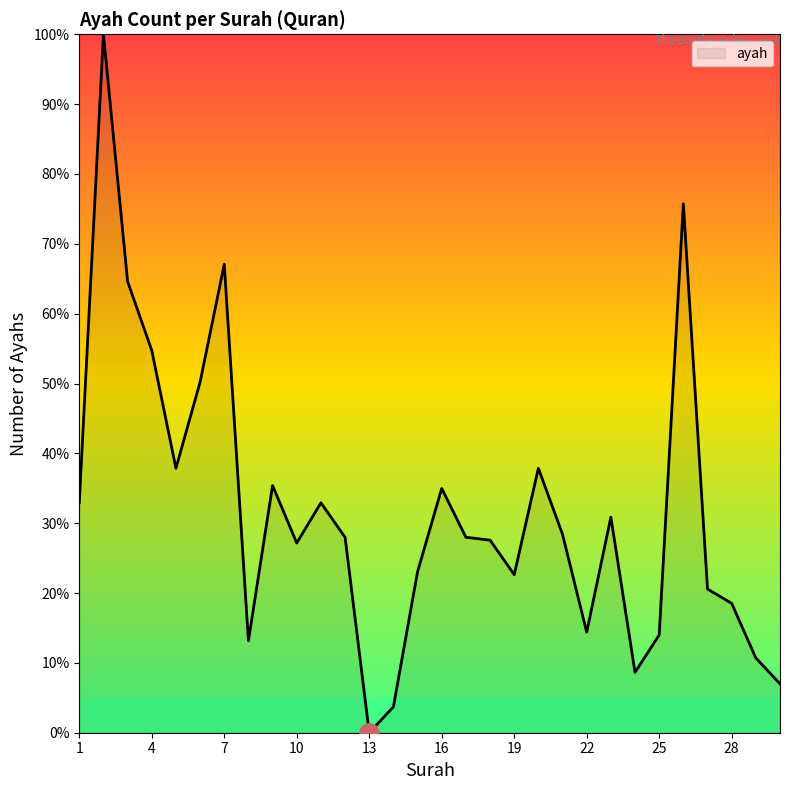

Reading left to right, transcribe all the data shown in this chart.

32.9	100.0	64.6	54.7	37.9	50.2	67.1	13.2	35.4	27.2	32.9	28.0	0.0	3.7	23.0	35.0	28.0	27.6	22.6	37.9	28.4	14.4	30.9	8.6	14.0	75.7	20.6	18.5	10.7	7.0